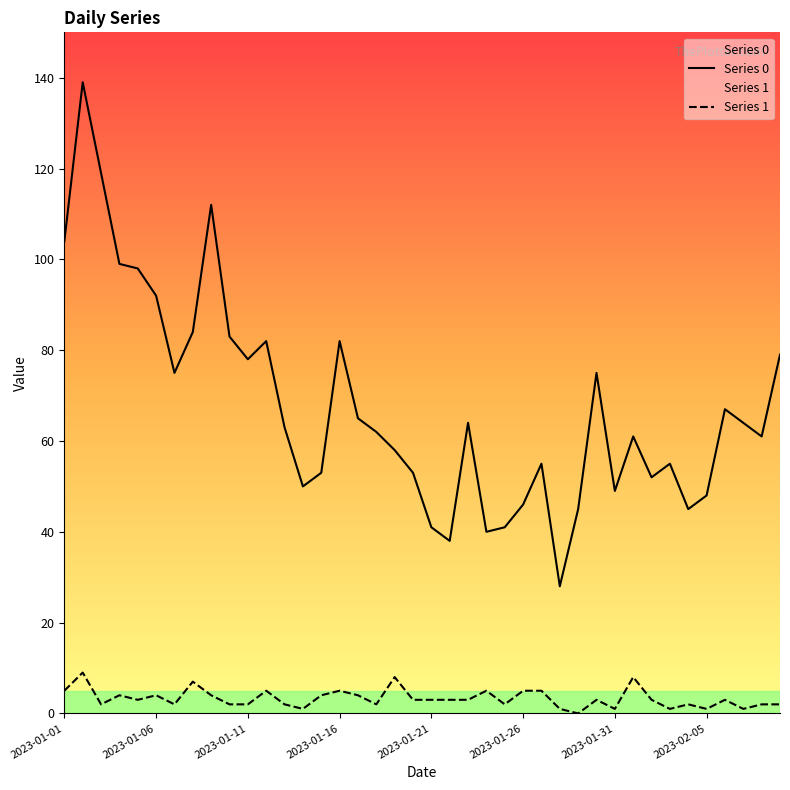

Which series has the largest range (max minus min)?

Series 0